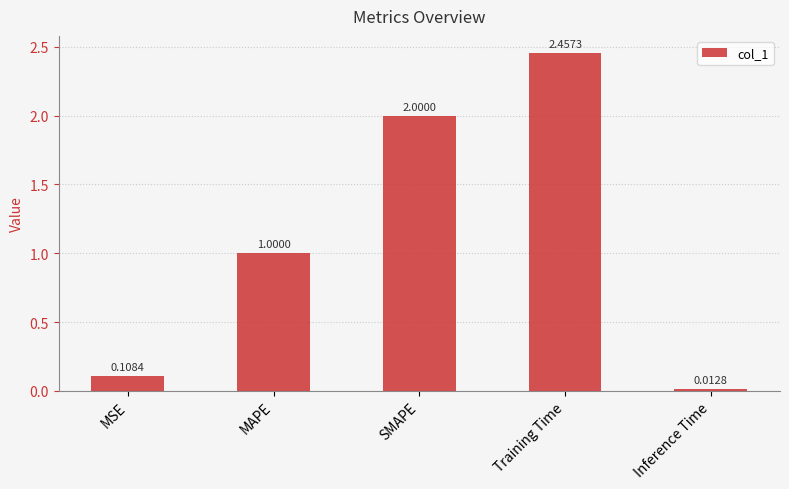

Are the bars grouped side by side (vs. stacked)?

No